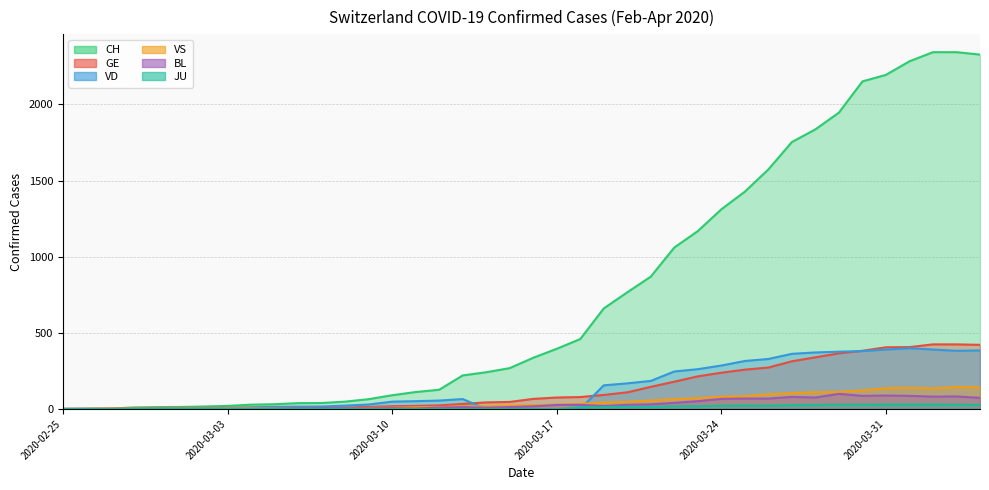

What is the difference between the maximum and minimum values in the VS series?

144